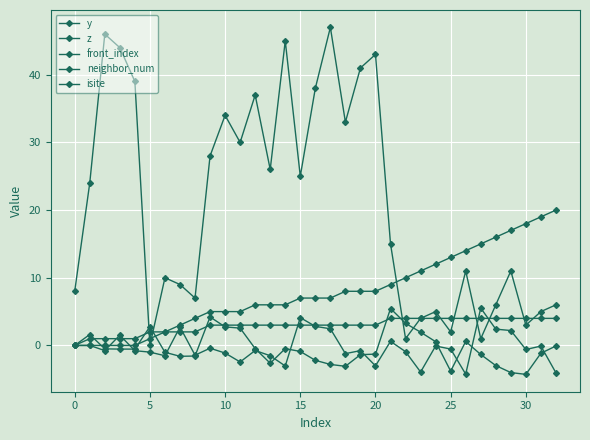

What is the minimum value shown in the chart?

-4.3